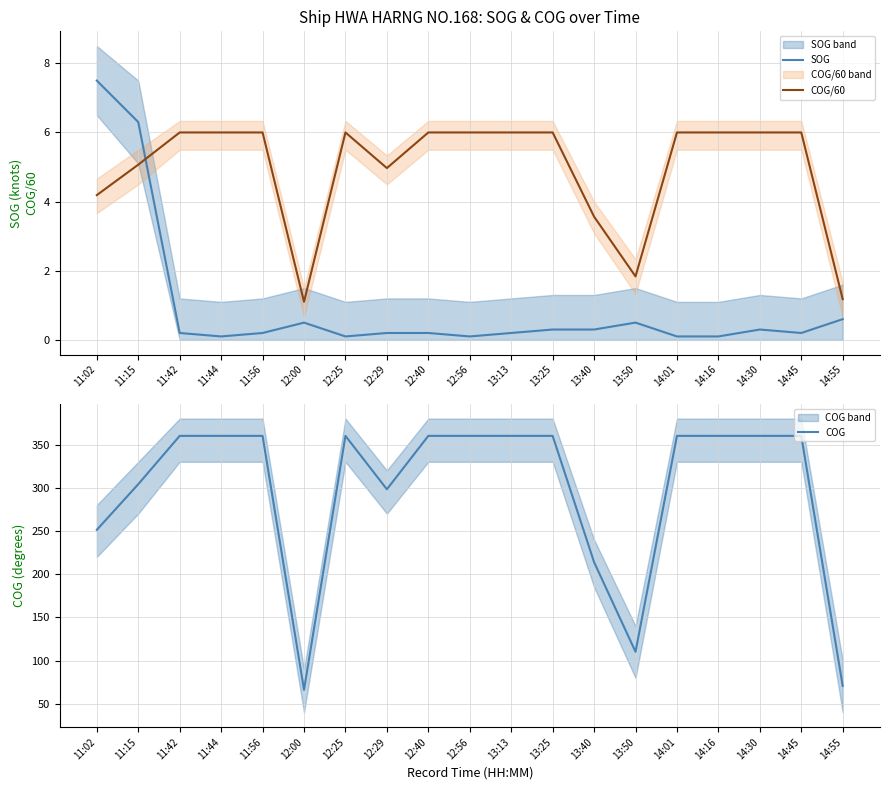

What is the value of the COG point at the 12th from the left?

360.0